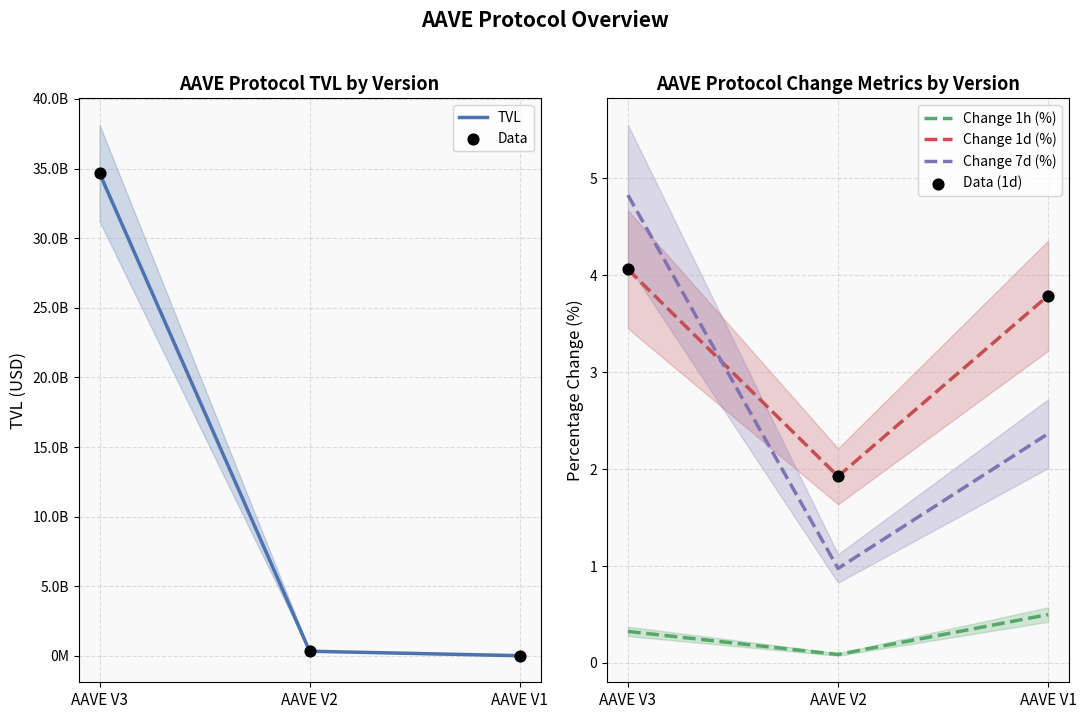

What is the total value across all series at AAVE V1?

29730836.5